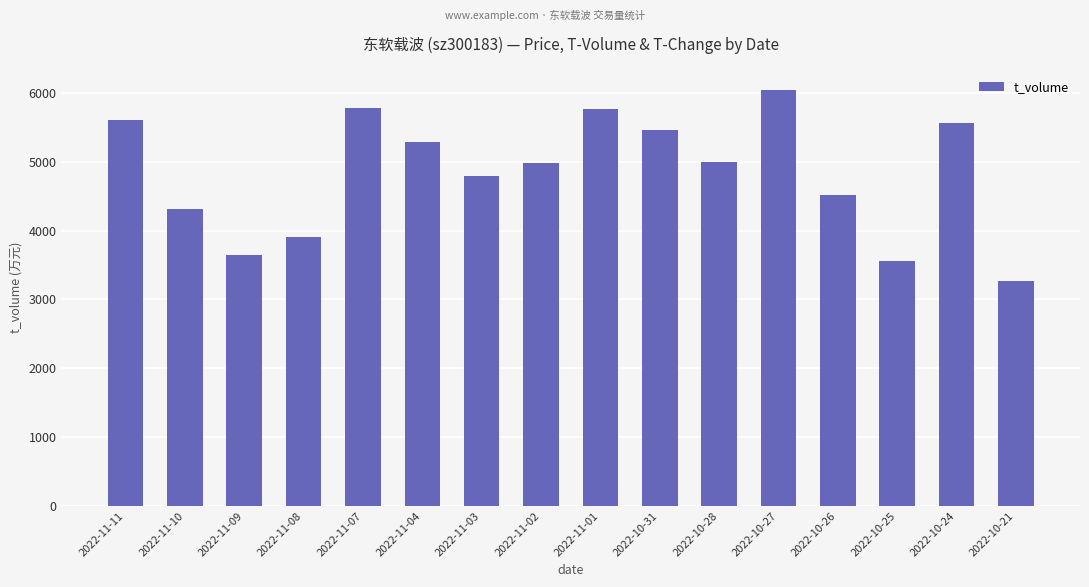

What is the label of the 8th bar from the right?

2022-11-01